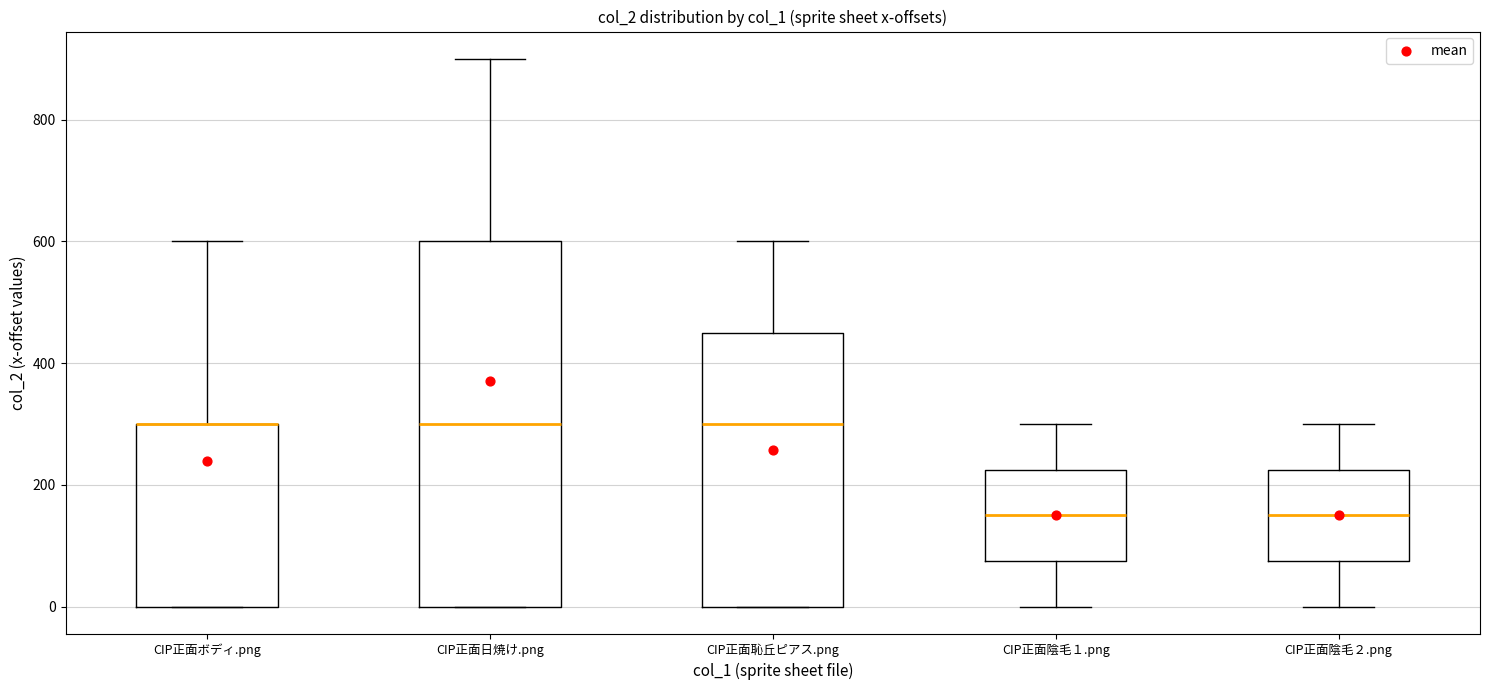

Comparing the boxes themselves (not the whiskers), which one is the tallest?

CIP正面日焼け.png